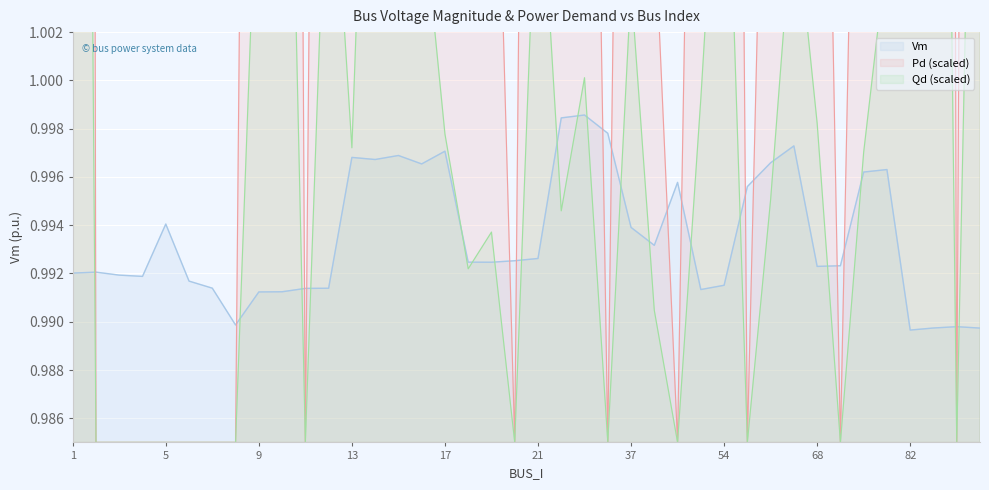

True or false: Vm has a value of 1.7 at 80.

False